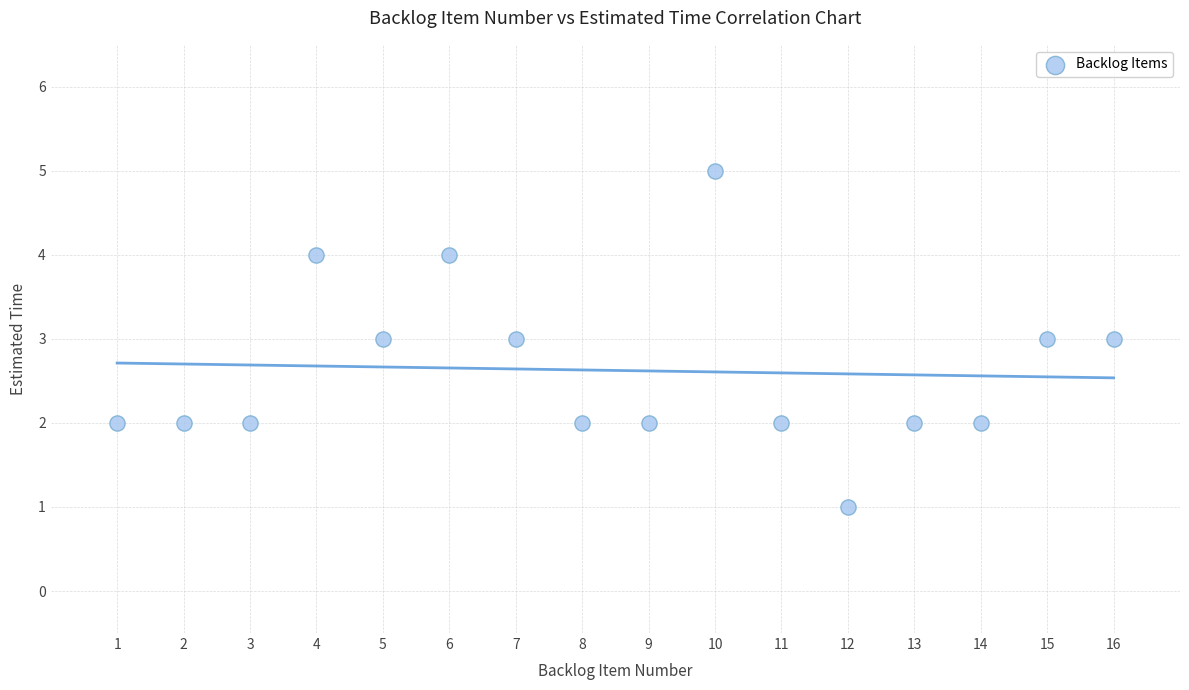

What is the range of Y values (max minus min)?

4